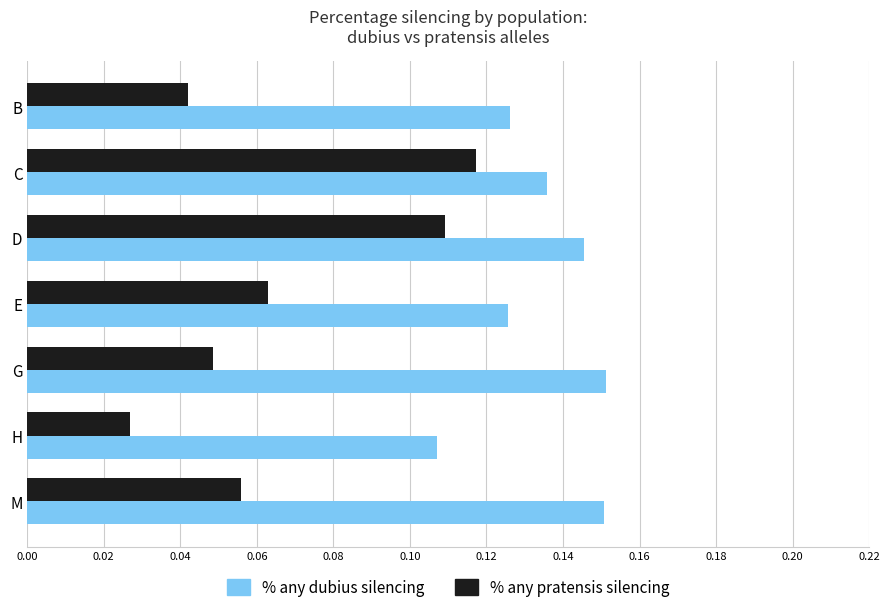

What is the sum of the % any dubius silencing values at G and C?

0.3